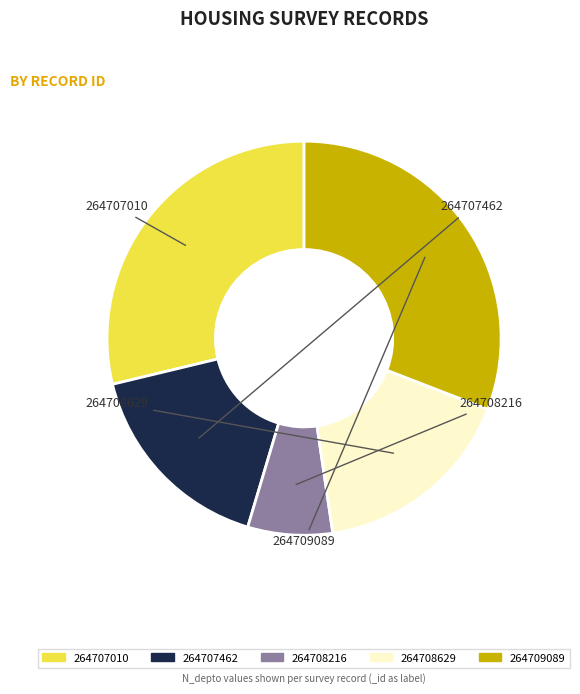

What is the ratio of the value at 264709089 to the value at 264707462?

1.9